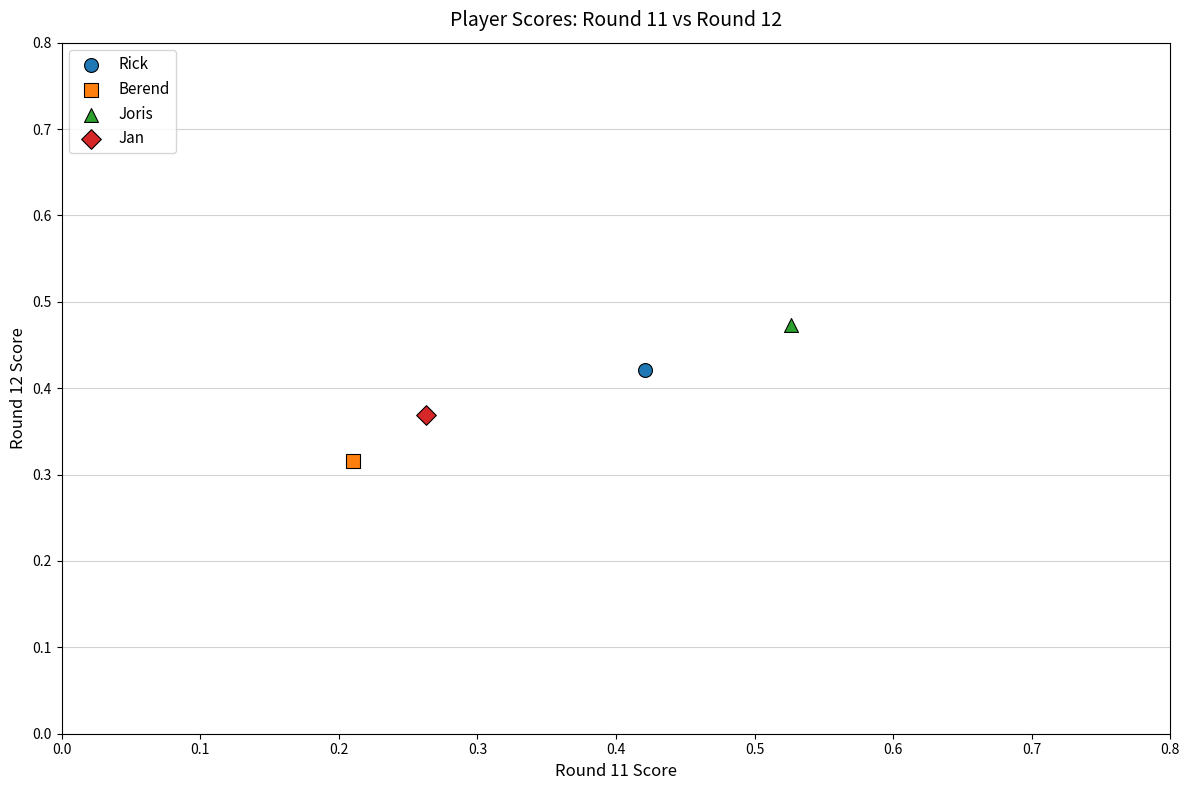

What are all the series names shown in the legend?

Rick, Berend, Joris, Jan